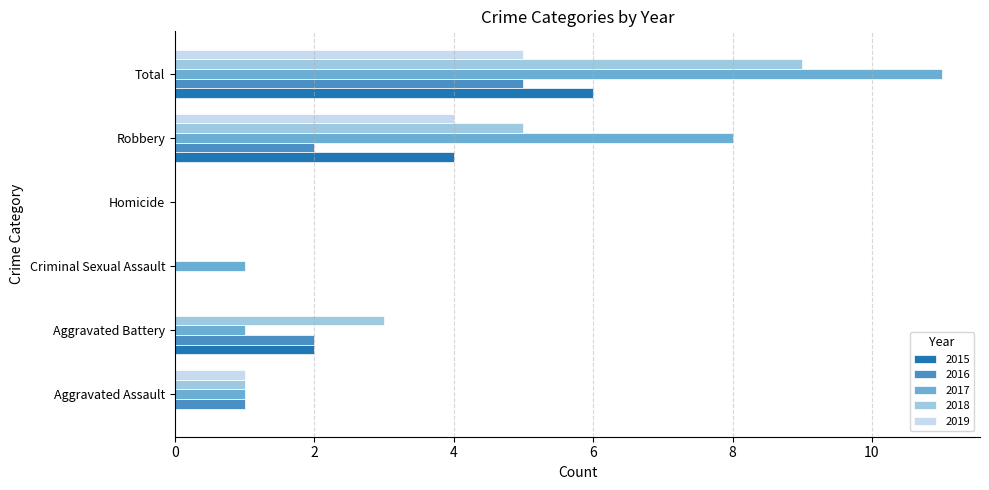

Which series has the largest total across all categories?

2017